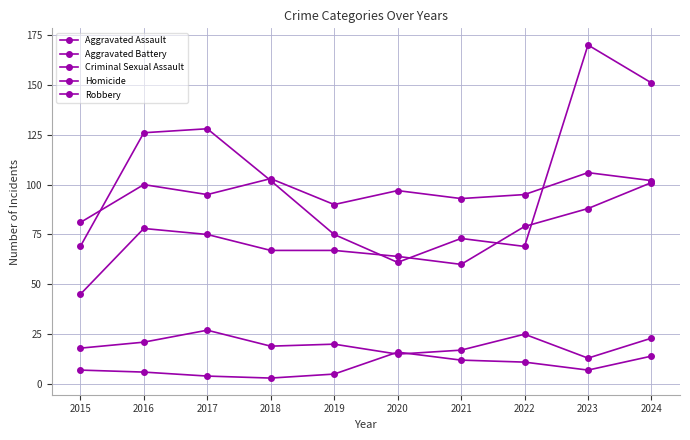

What is the average value of the Homicide series?

8